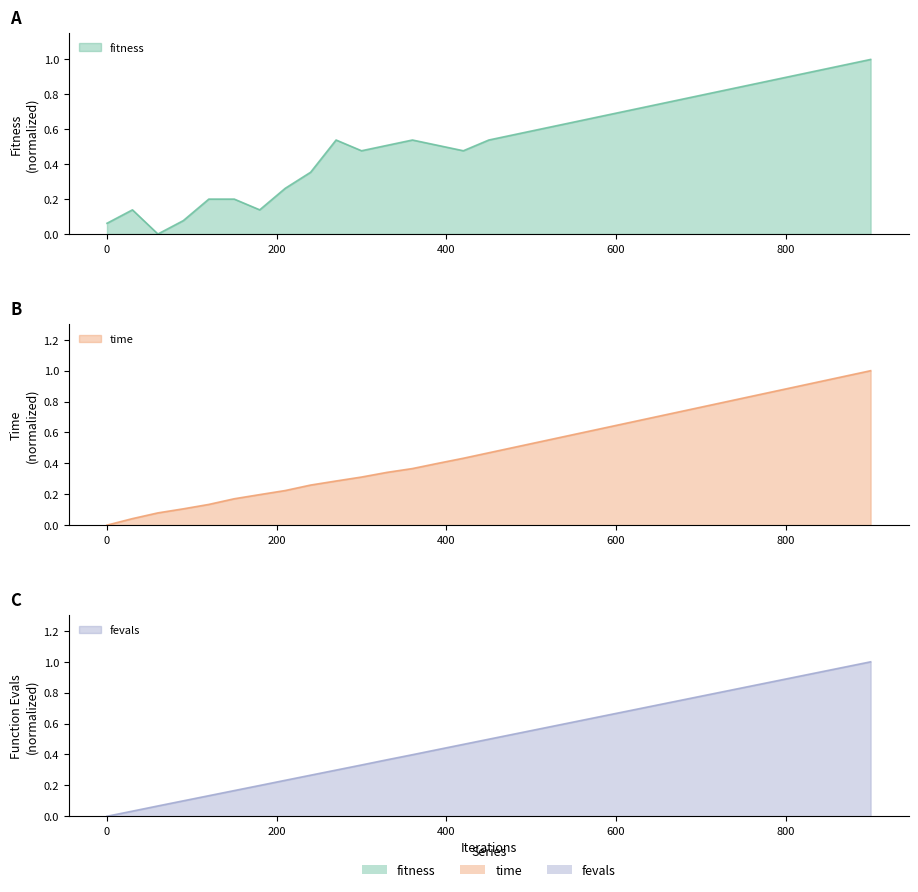

What are all the series names shown in the legend?

fitness, time, fevals